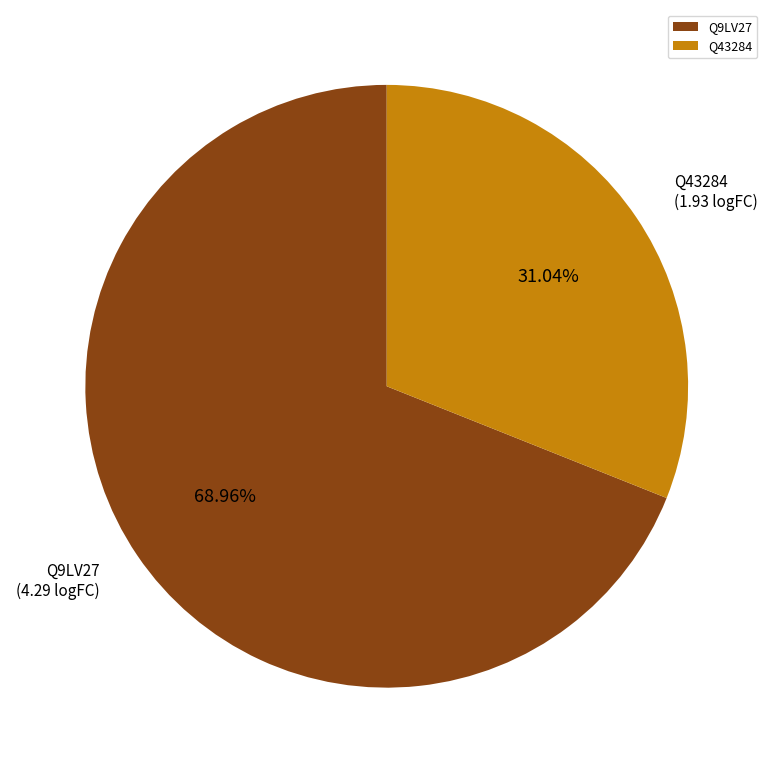

To the nearest percent, what is the average slice percentage?

50%